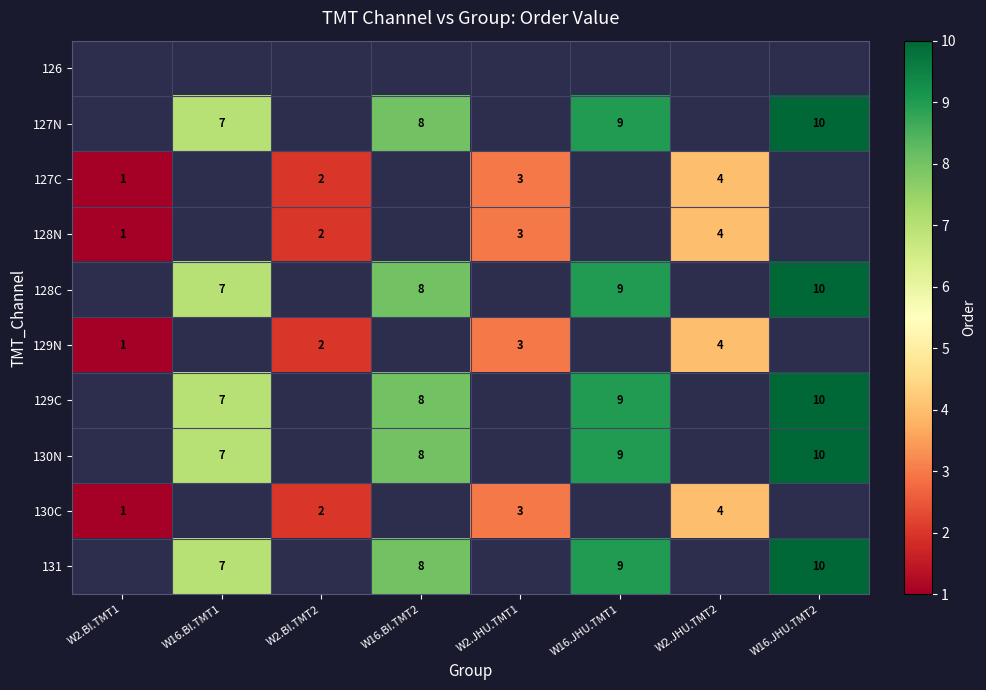

The 128N series shows 4 at W2.JHU.TMT2. True or false?

True